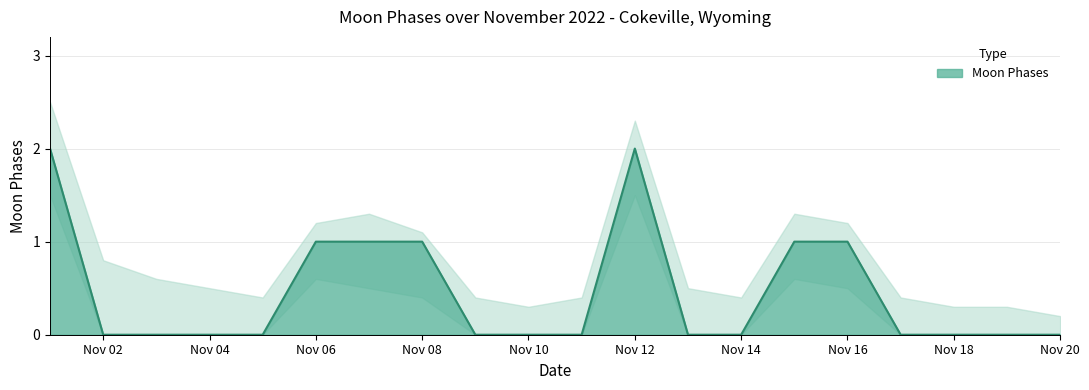

True or false: Moon Phases has a value of 0 at Nov 04.

True